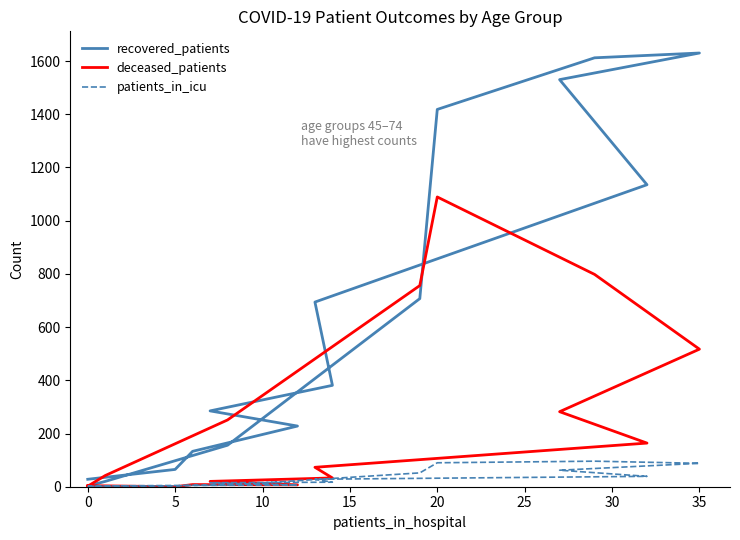

What is the difference between the maximum and minimum values in the patients_in_icu series?

95